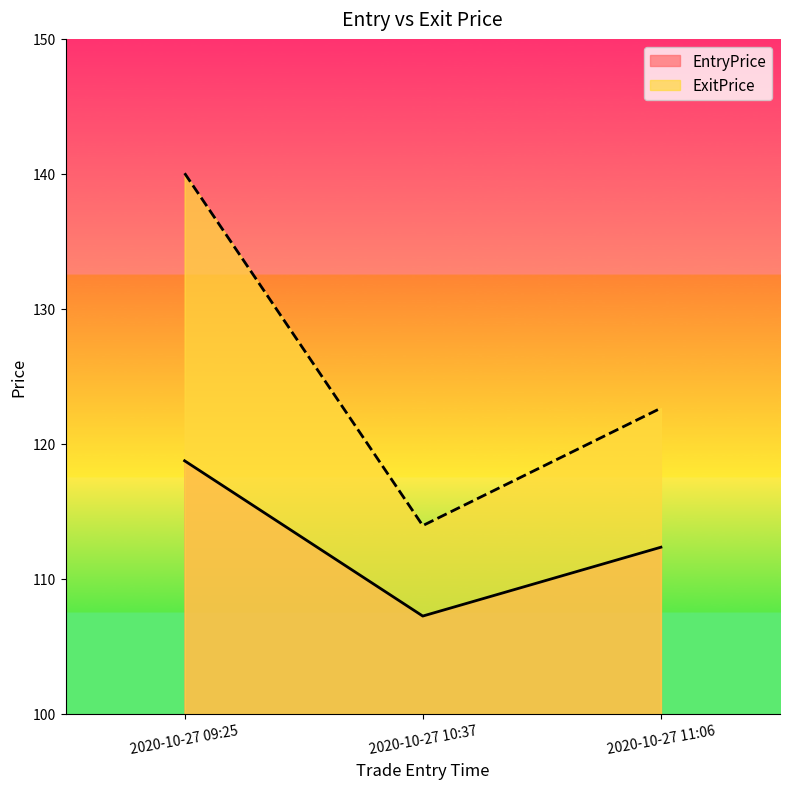

Which series has the largest range (max minus min)?

ExitPrice